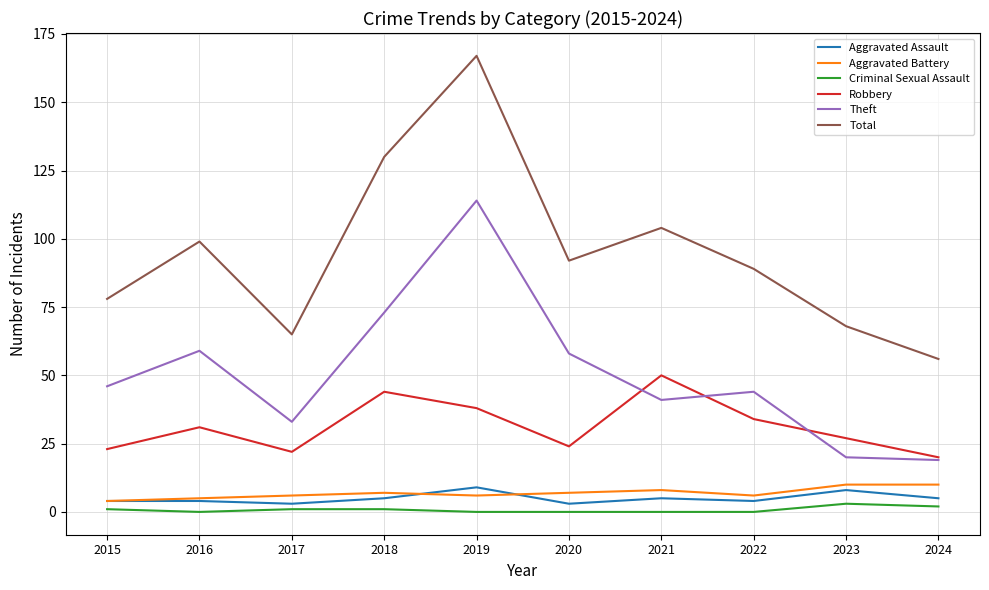

What are all the series names shown in the legend?

Aggravated Assault, Aggravated Battery, Criminal Sexual Assault, Robbery, Theft, Total